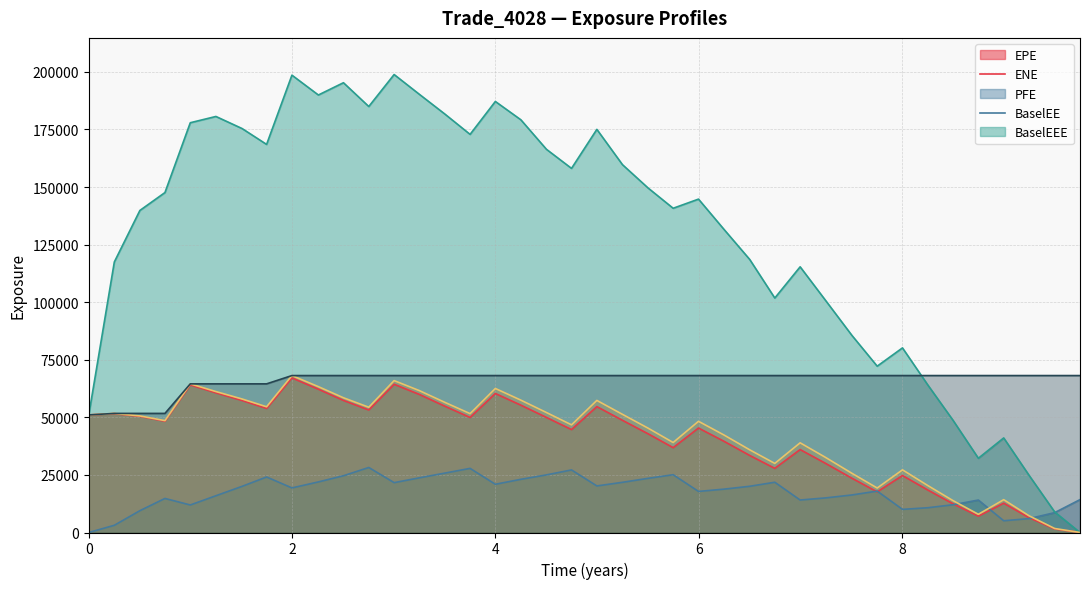

Reading left to right, what are all the values shown in this chart?

EPE: 51047.3	51614.9	50440.5	48318.4	64086.2	60646.3	57328.9	53879.8	67116.7	62221.5	57346.2	53191.7	64351.3	59924.6	54844.3	49950.9	60358.4	55278.3	49956.4	44685.1	54658.0	48712.0	42854.9	36837.3	45357.8	39575.1	33450.0	27849.2	36011.1	29970.8	23562.0	17635.1	24737.4	18462.2	12470.6	7084.7	12729.8	6456.3	1540.4	10.5
ENE: 0.0	3135.6	9475.9	14784.5	11953.9	15960.7	20041.3	24105.3	19357.3	21960.7	24642.9	28228.3	21644.9	23749.7	25786.1	27838.6	20944.0	23093.8	25019.5	27165.3	20217.5	21791.4	23517.2	25089.2	17830.4	18830.5	20070.2	21818.5	14100.9	15027.0	16298.2	17975.4	10040.8	10755.4	12044.8	14095.0	5095.8	6030.5	8621.7	14275.6
PFE: 51047.3	117467.0	139821.0	147595.0	177911.0	180633.0	175387.0	168500.0	198564.0	189951.0	195282.0	184956.0	198839.0	190214.0	181697.0	172854.0	187146.0	179172.0	166370.0	158090.0	175026.0	159703.0	149576.0	140774.0	144747.0	131540.0	118533.0	101800.0	115352.0	100647.0	85566.7	72210.5	80148.9	64095.6	48723.2	32235.5	41060.5	24841.2	8935.3	0.0
BaselEE: 51047.3	51703.8	50614.5	48569.8	64537.1	61189.6	57965.5	54587.0	68138.3	63322.7	58496.6	54386.0	65950.5	61581.2	56514.1	51612.1	62535.7	57454.8	52089.4	46738.7	57350.6	51297.7	45294.4	39073.3	48284.5	42295.5	35891.2	29997.6	38941.4	32547.8	25699.8	19316.6	27210.8	20398.8	13840.4	7898.0	14254.5	7263.2	1741.1	11.9
BaselEEE: 51047.3	51703.8	51703.8	51703.8	64537.1	64537.1	64537.1	64537.1	68138.3	68138.3	68138.3	68138.3	68138.3	68138.3	68138.3	68138.3	68138.3	68138.3	68138.3	68138.3	68138.3	68138.3	68138.3	68138.3	68138.3	68138.3	68138.3	68138.3	68138.3	68138.3	68138.3	68138.3	68138.3	68138.3	68138.3	68138.3	68138.3	68138.3	68138.3	68138.3